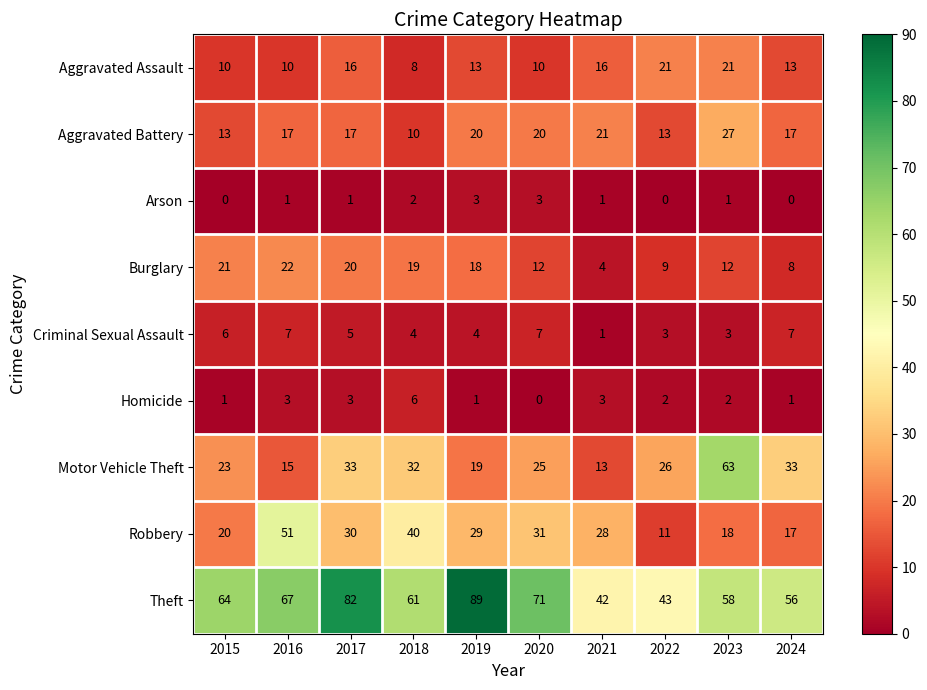

What is the total value across all series at 2015?

158